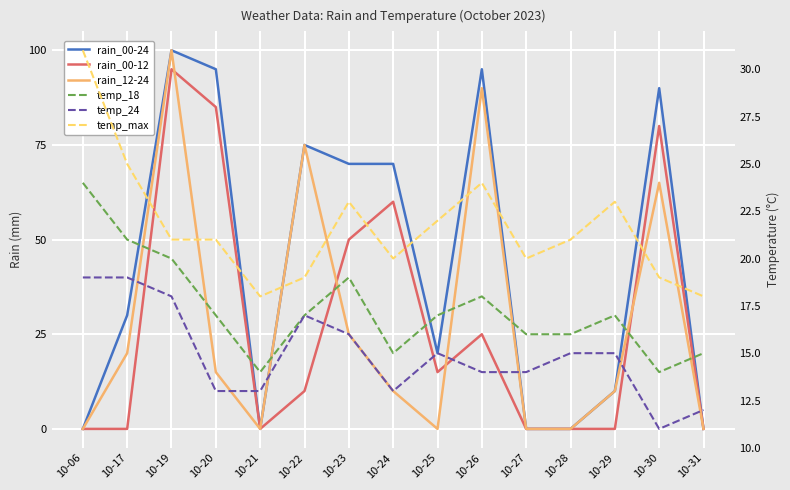

What is the difference between the temp_24 values at 10-17 and 10-23?

3